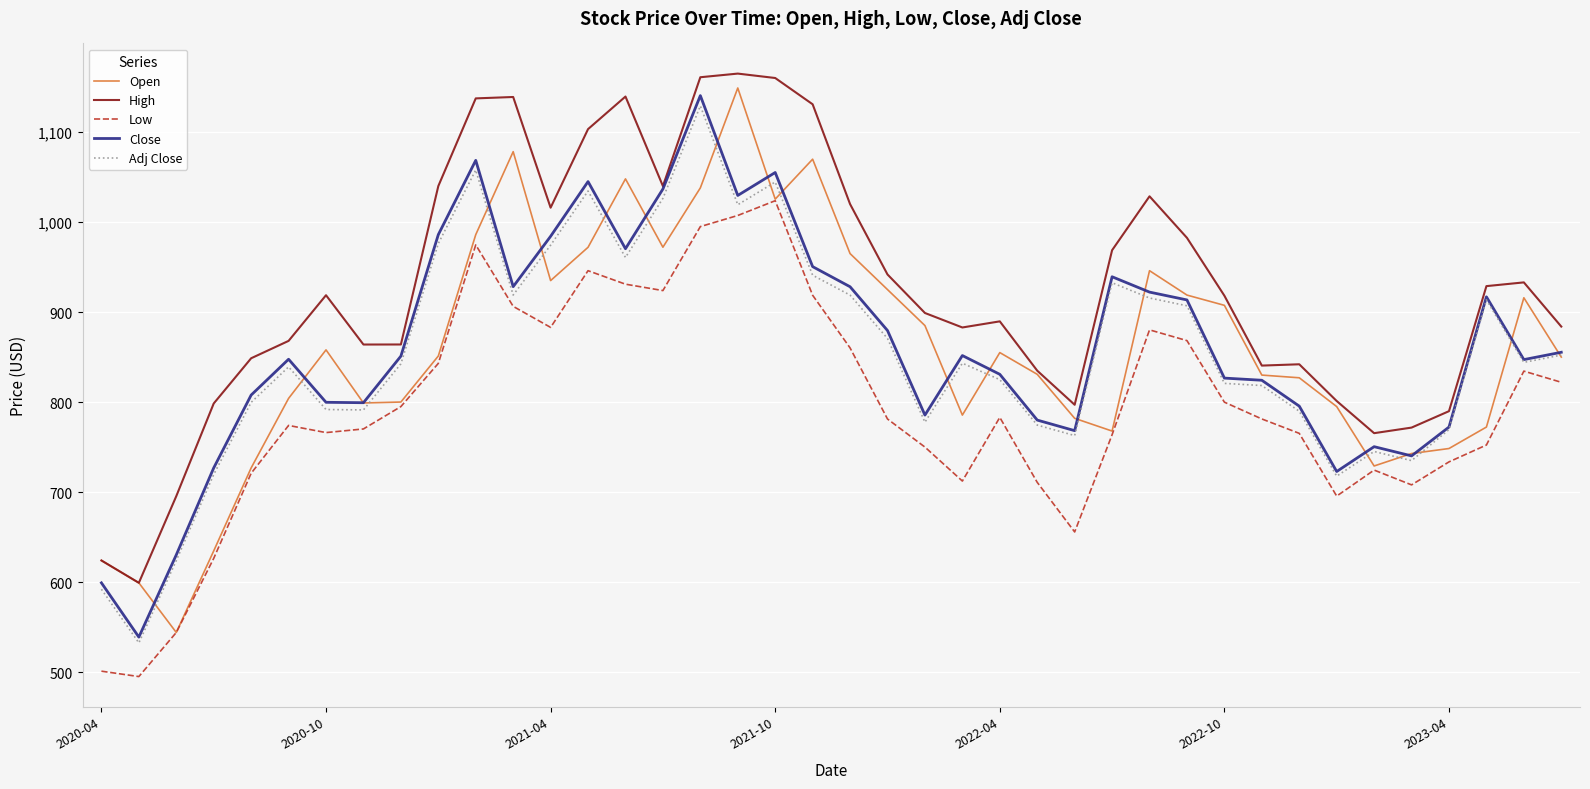

What is the smallest value displayed?

495.0